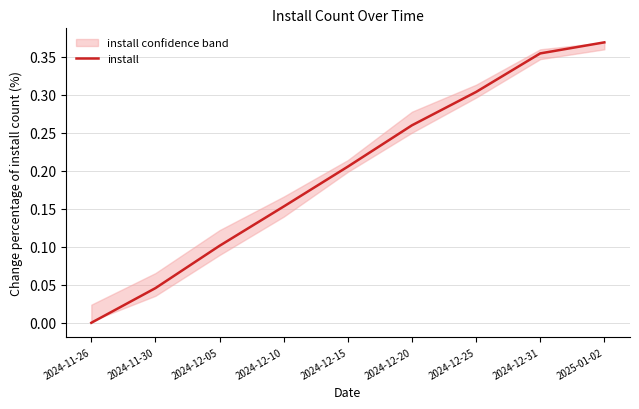

List the labels in order of value, smallest first.

2024-11-26, 2024-11-30, 2024-12-05, 2024-12-10, 2024-12-15, 2024-12-20, 2024-12-25, 2024-12-31, 2025-01-02